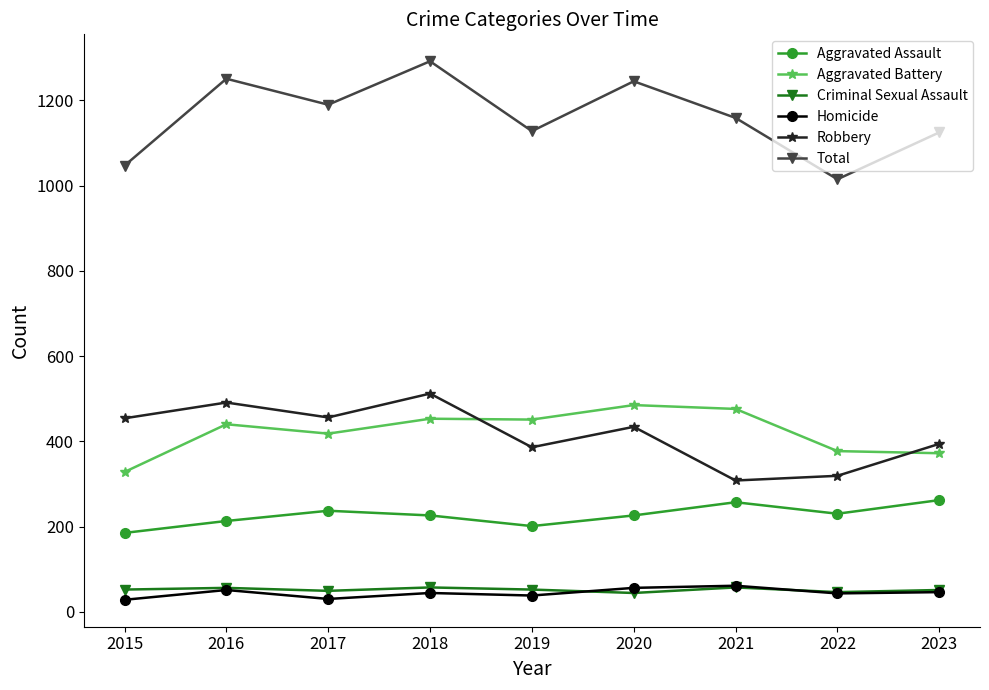

How many distinct data groups are displayed?

6